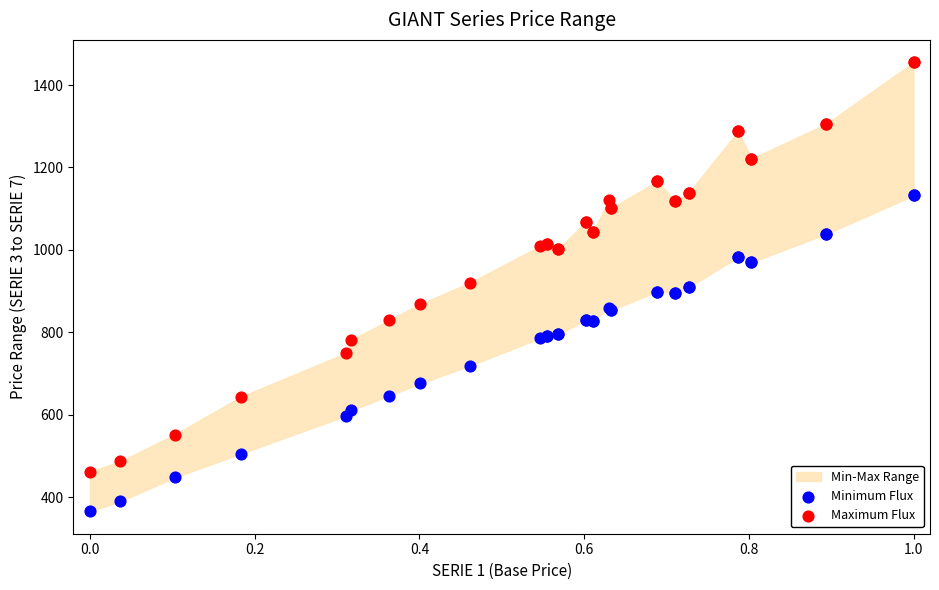

Which series has the largest Y range (max minus min)?

Maximum Flux